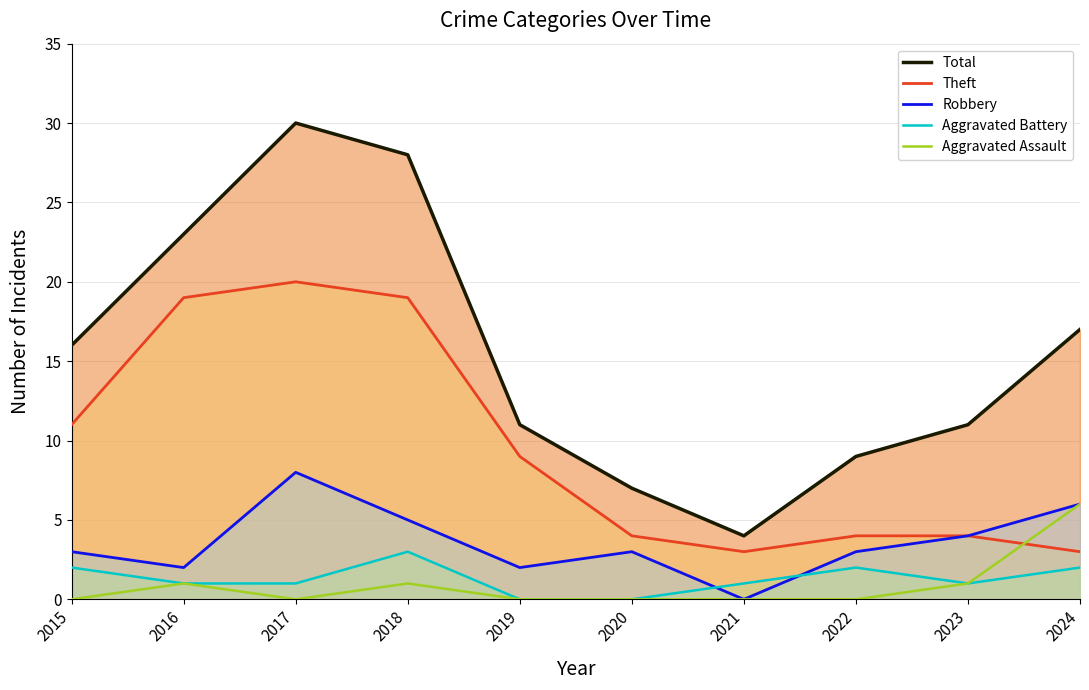

Which series has the largest total across all categories?

Total